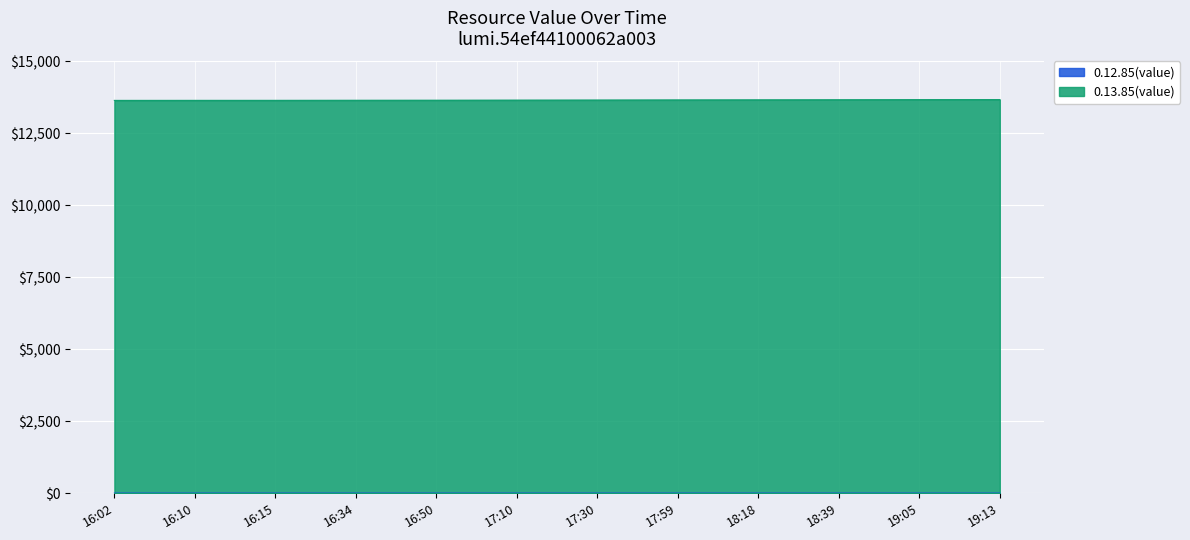

How many distinct data groups are displayed?

2